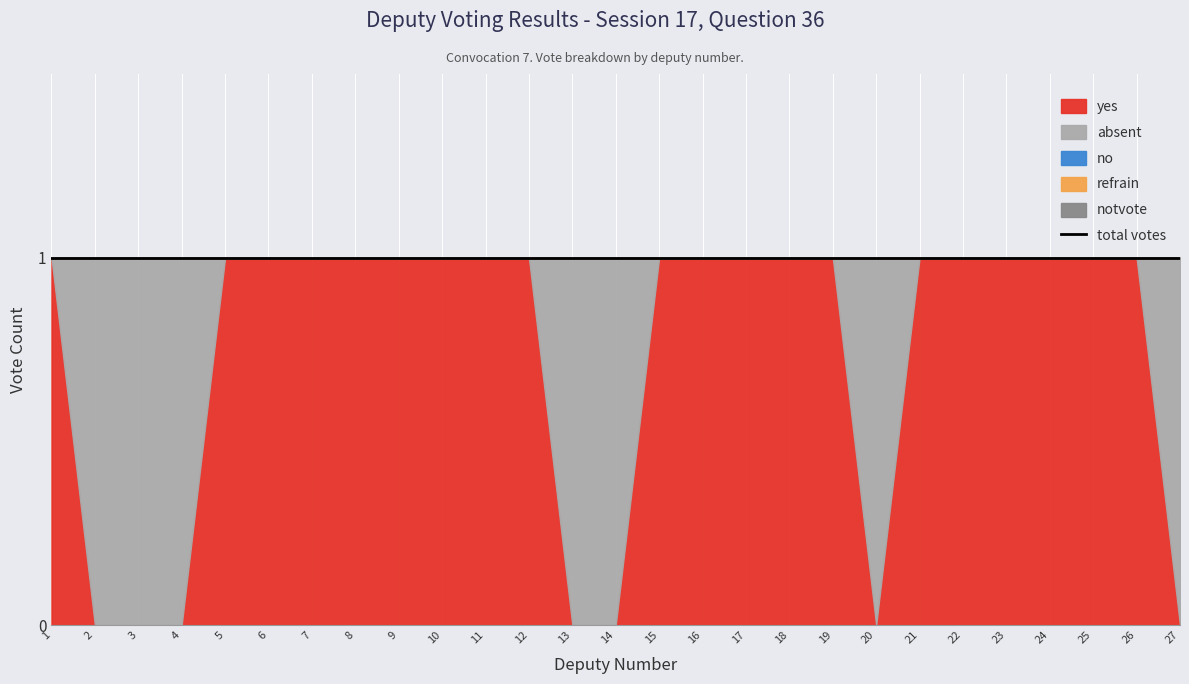

Rank the series at 13 from lowest to highest value.

yes, no, refrain, notvote, absent